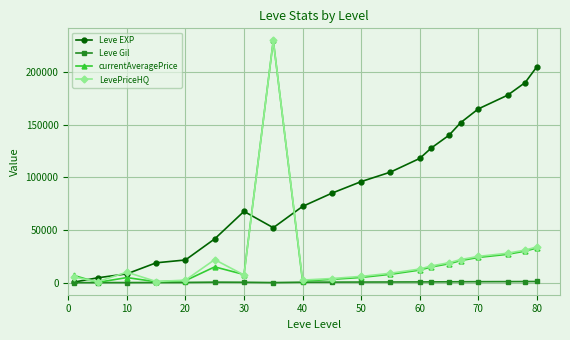

Which series has the largest range (max minus min)?

currentAveragePrice